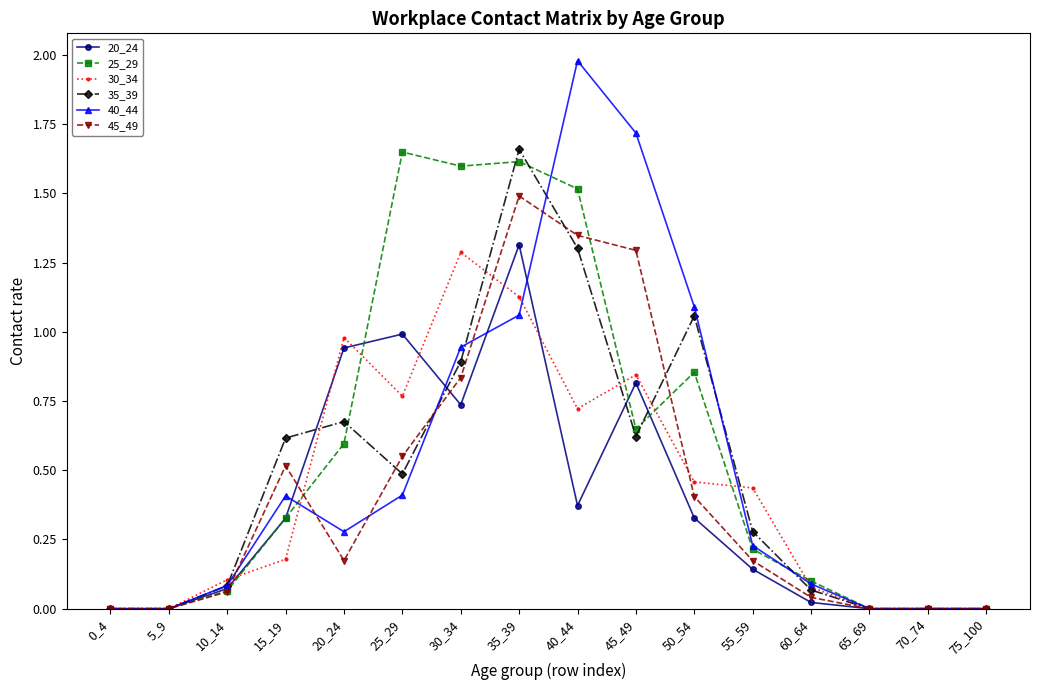

Between 0_4 and 15_19, which series saw the biggest shift?

35_39